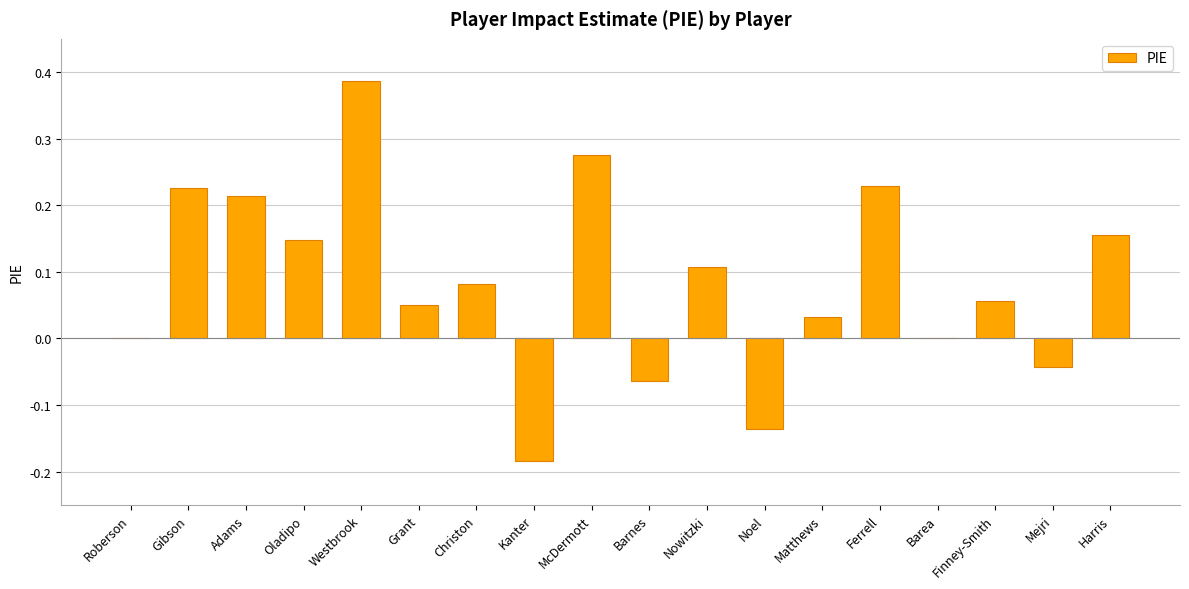

Between McDermott and Oladipo, which is larger?

McDermott